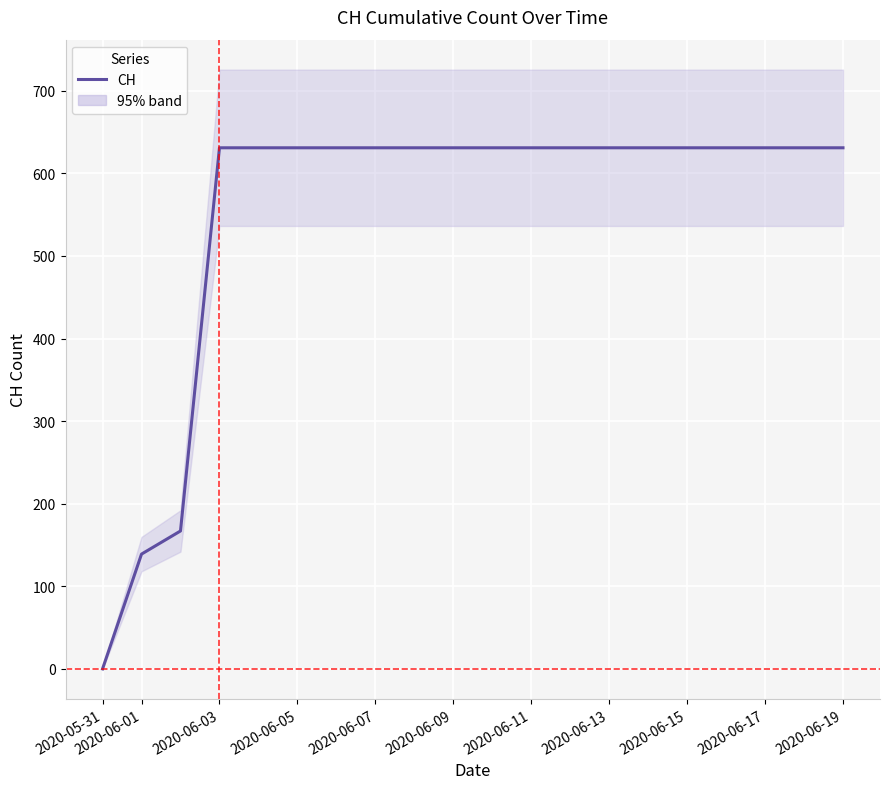

How many lines are shown in the chart?

1